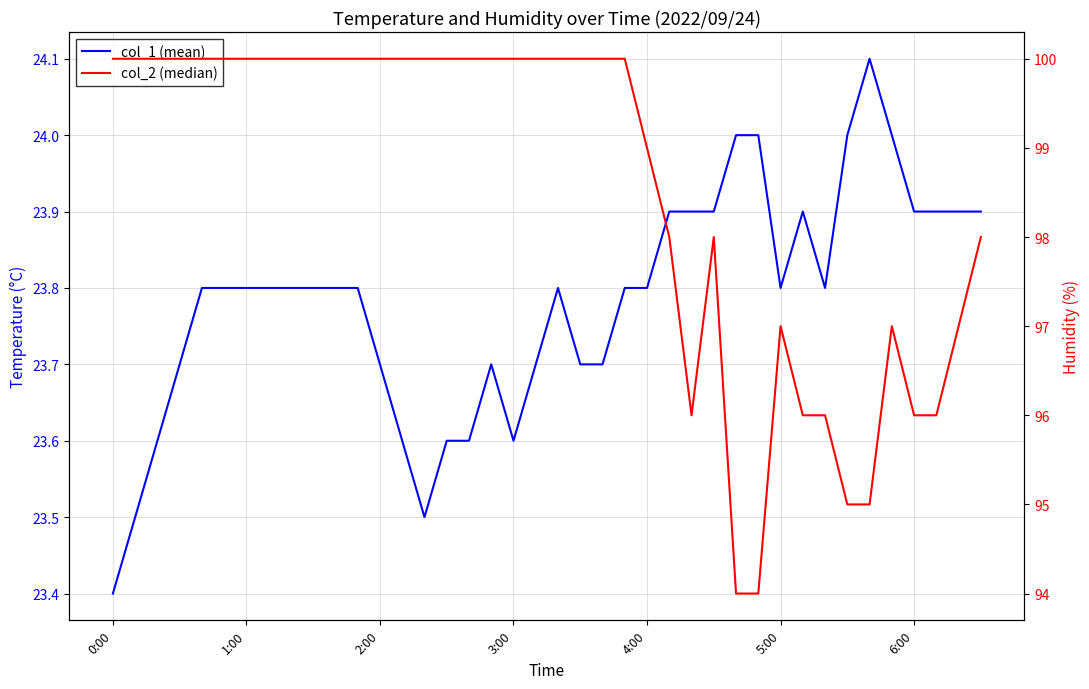

What value does the col_2 (median) series have at 19?

100.0